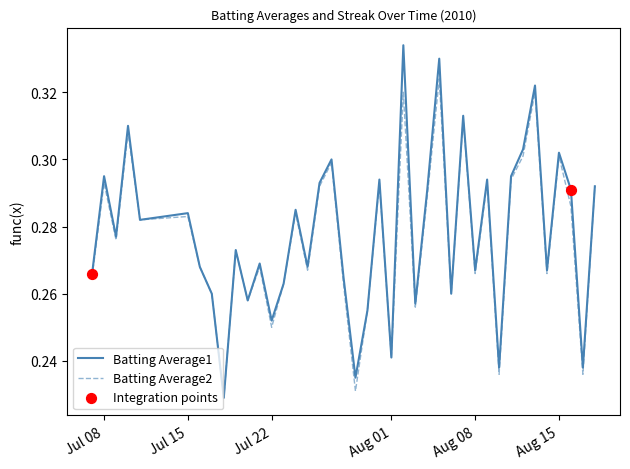

Rank the series by their maximum value, from lowest to highest.

Batting Average2, Batting Average1